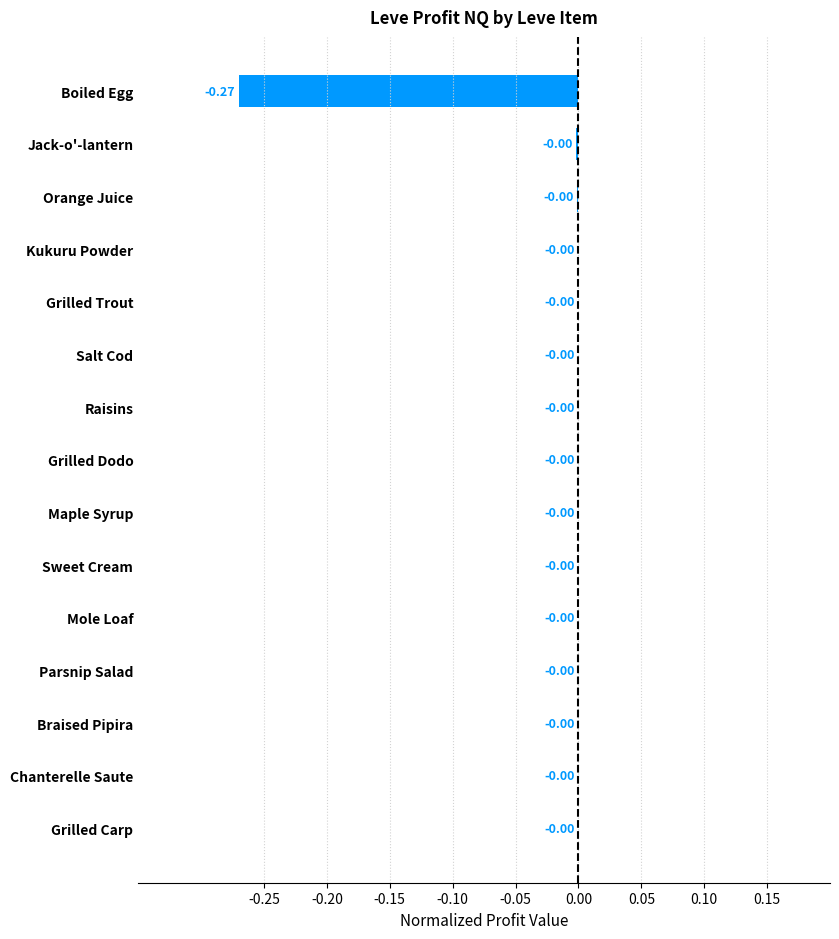

Are the bars horizontal?

Yes